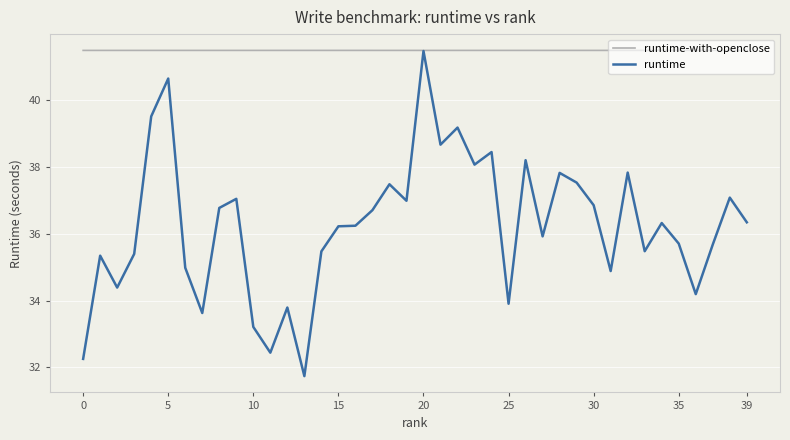

What is the greatest value displayed?

41.5